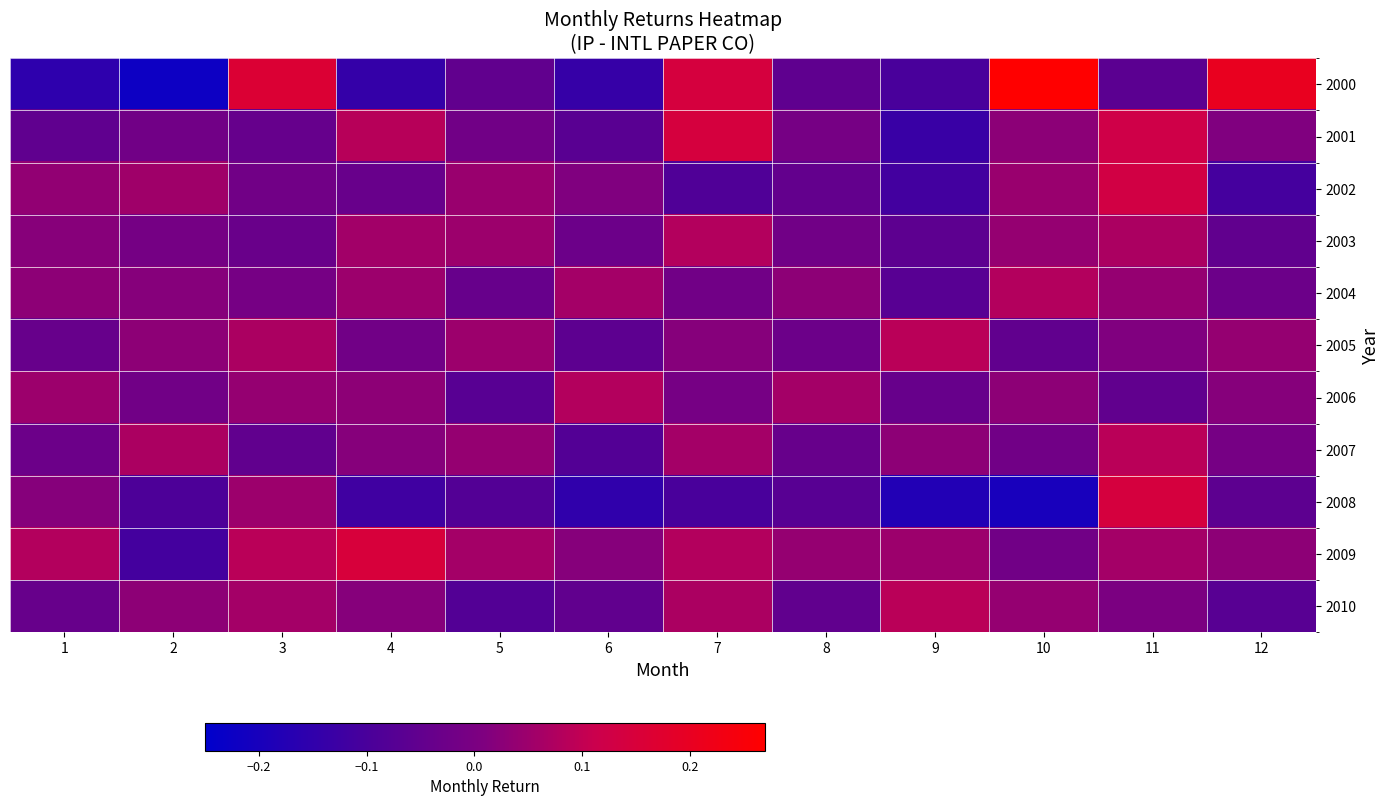

What is the spread (max minus min) of values at 12?

0.3